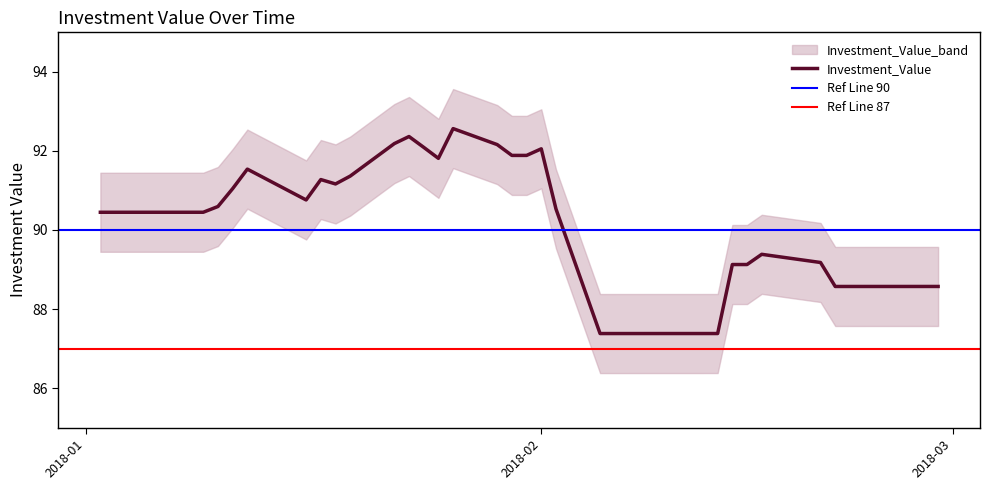

Which category has the highest value in the Investment_Value series?

2018-01-26